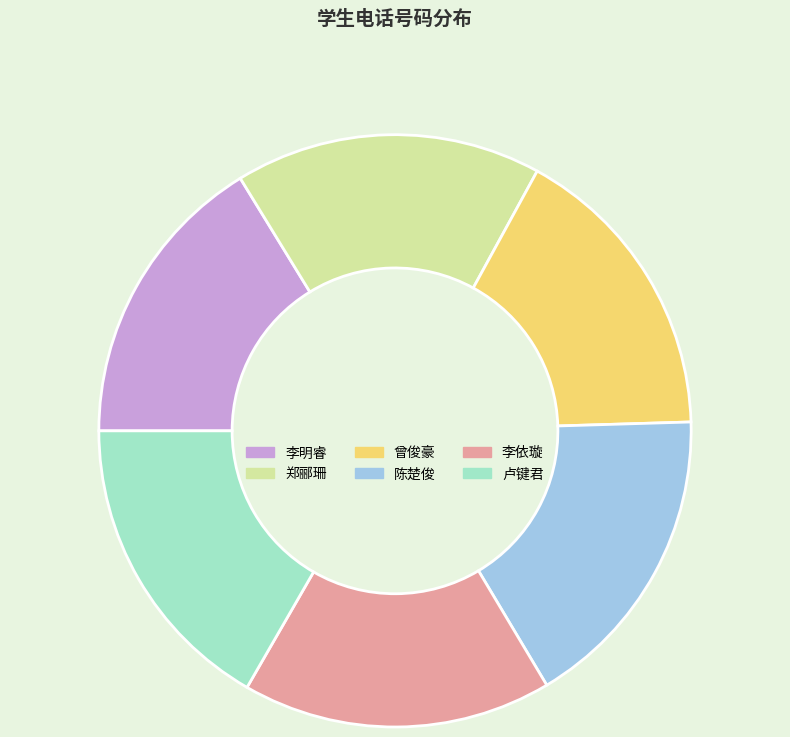

Approximately how many times larger is the value at 卢键君 compared to 曾俊豪?

1.0